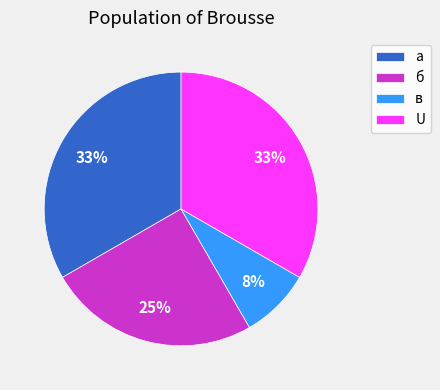

What percentage is the а slice, to the nearest percent?

33%